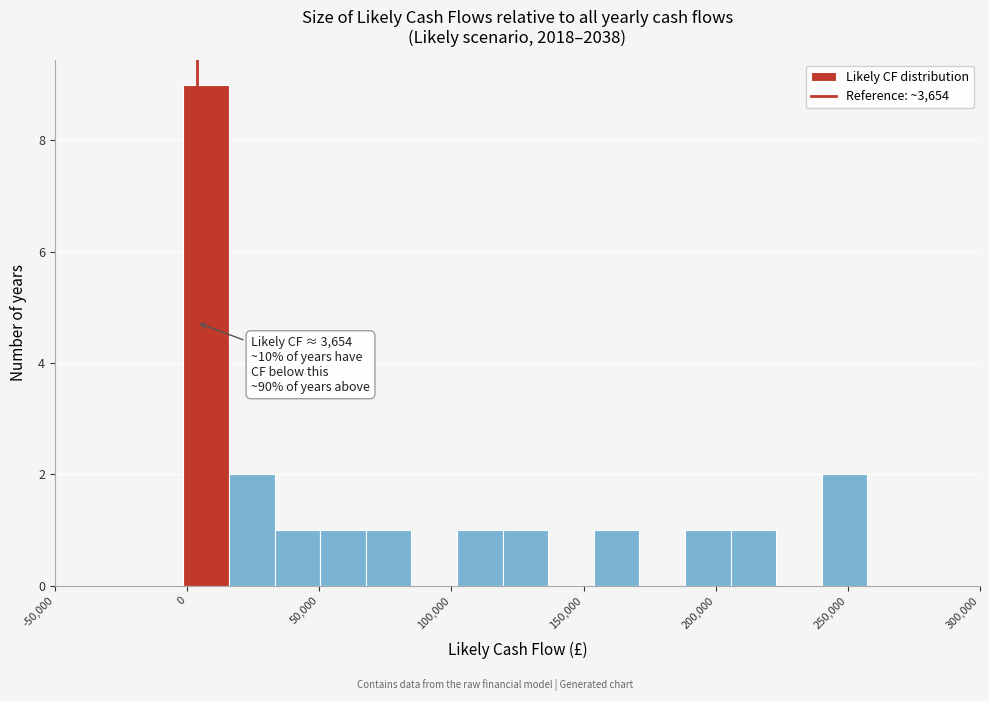

Around what value on the x-axis is the tallest bar? Give the approximate position of its centre, as read against the axis.

5000